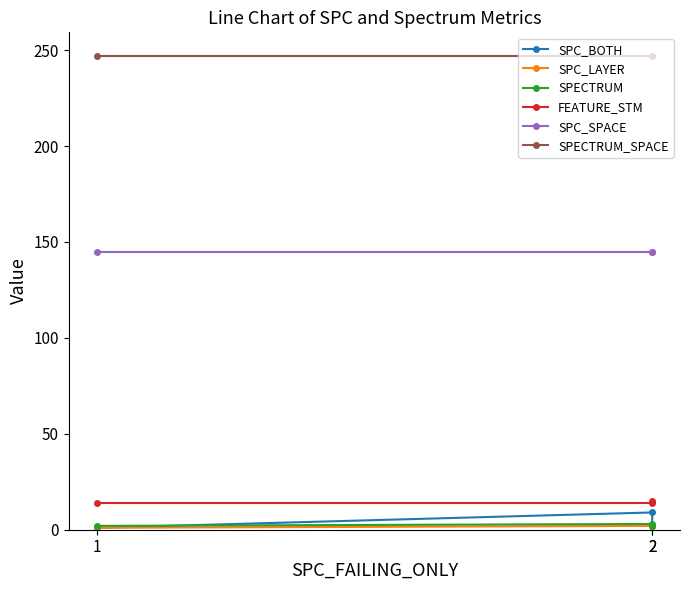

The SPECTRUM series shows 3 at 2. True or false?

True